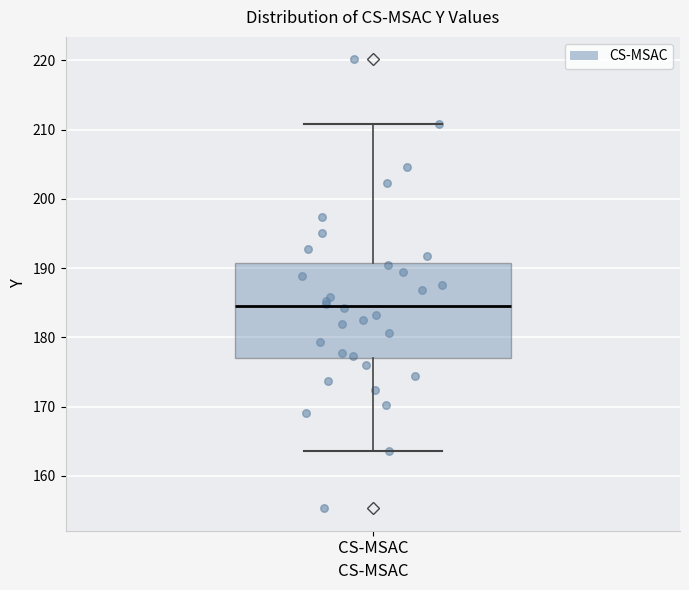

Read this box plot against the y-axis: the position of the median line, the range covered by the box, and the ends of both whiskers. The values are not printed on the chart, so give them approximately, as read against the axis.

median 184, box 177 to 191, whiskers 164 to 211